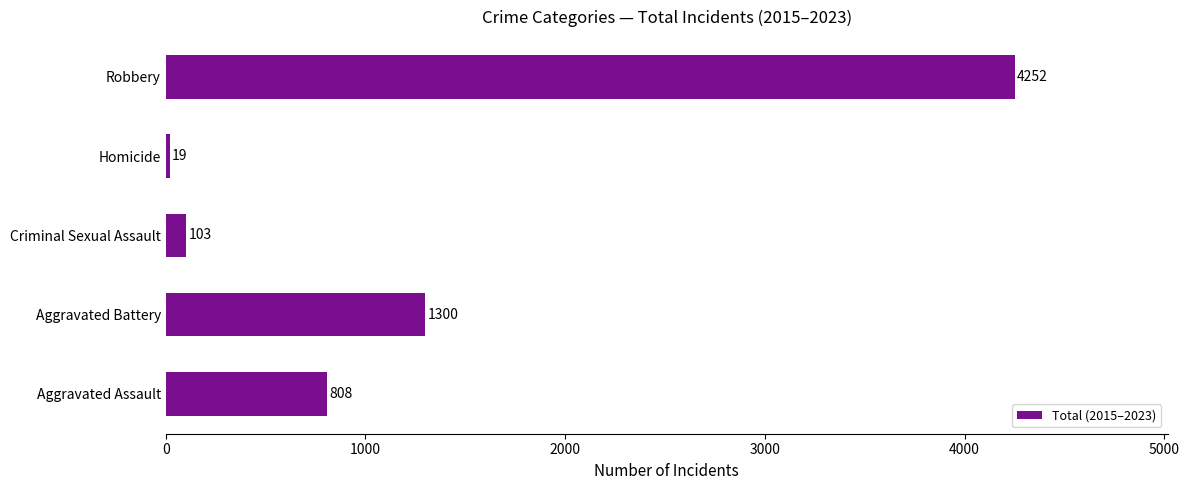

List the labels in order of value, largest first.

Robbery, Aggravated Battery, Aggravated Assault, Criminal Sexual Assault, Homicide